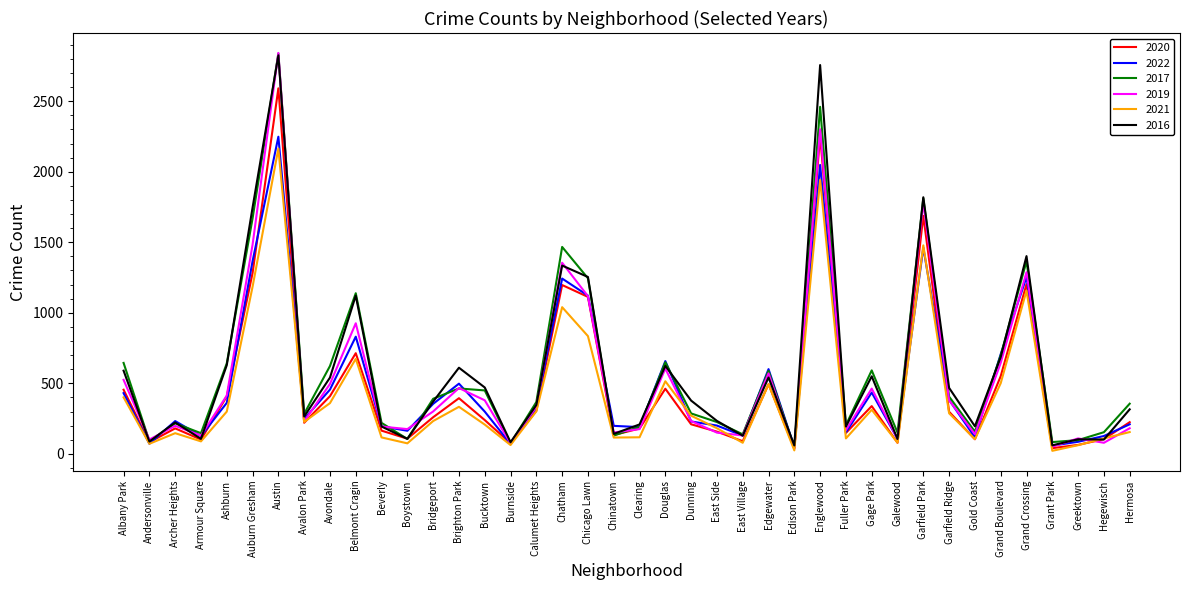

Is this an area chart (filled region under the line)?

No